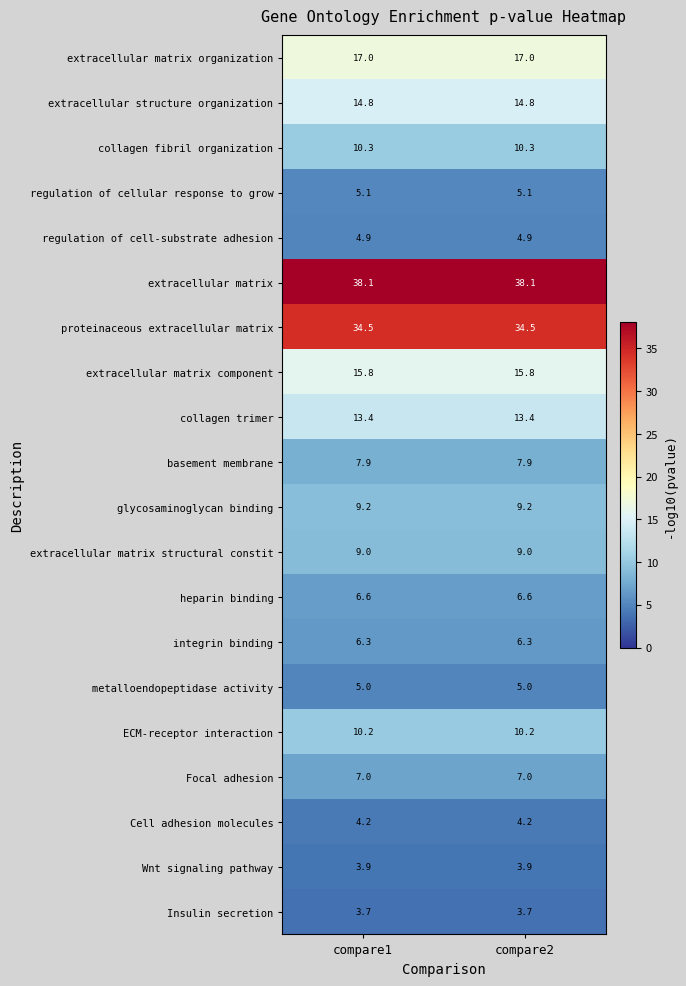

What is the approximate value of basement membrane at compare2?

7.9